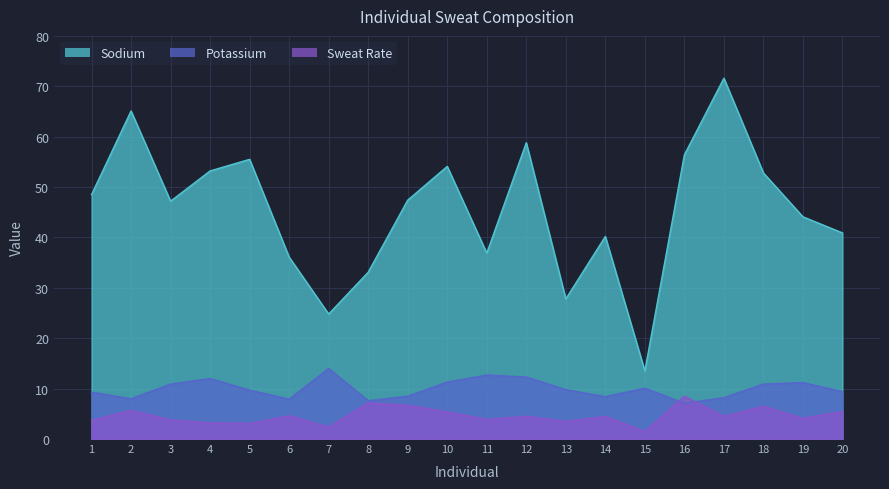

In Sweat Rate, how many points are lower than both neighbors (excluding endpoints)?

7